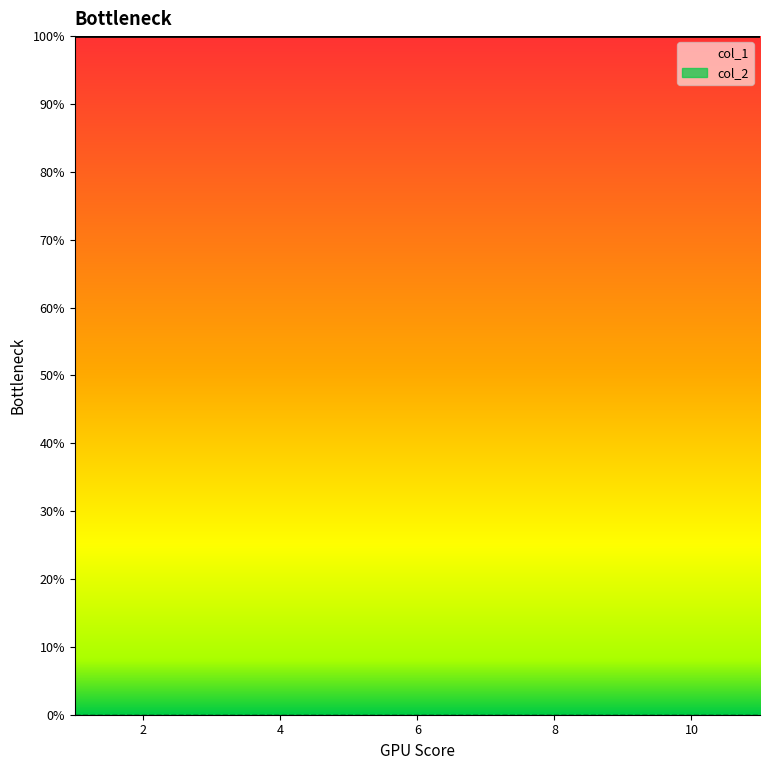

Which series has the largest range (max minus min)?

col_1